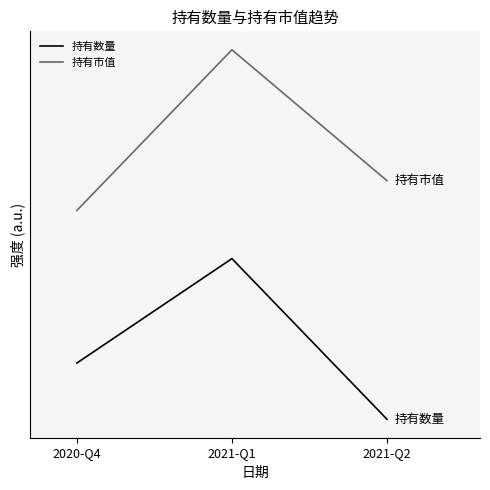

Rank the series by their average value, from lowest to highest.

持有数量, 持有市值